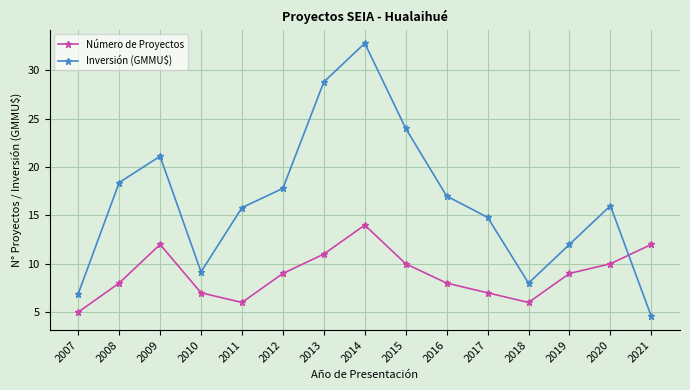

How many lines are shown in the chart?

2